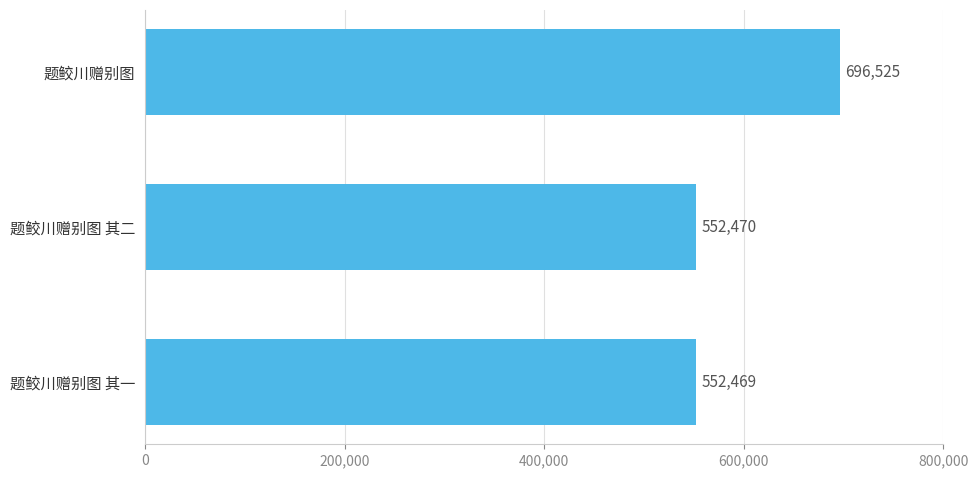

Are the bars grouped side by side (vs. stacked)?

No